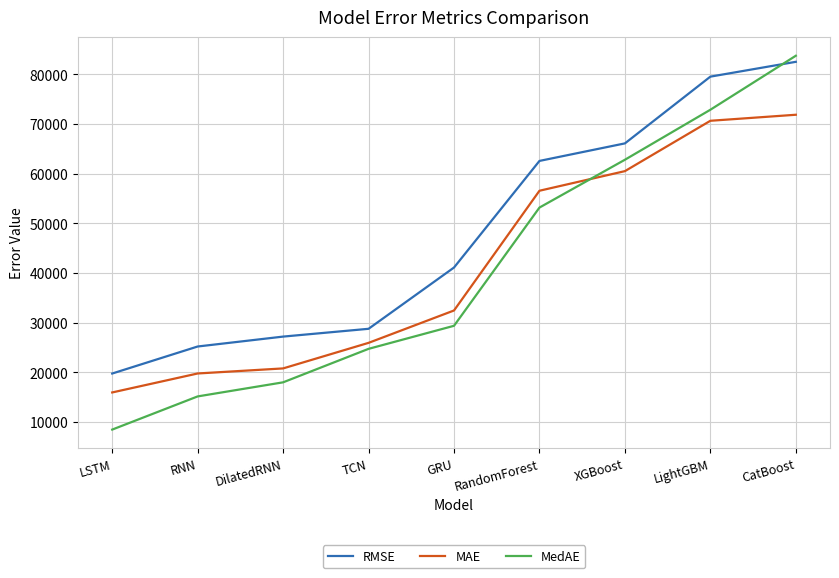

The value of MedAE at DilatedRNN is 31163.9. True or false?

False